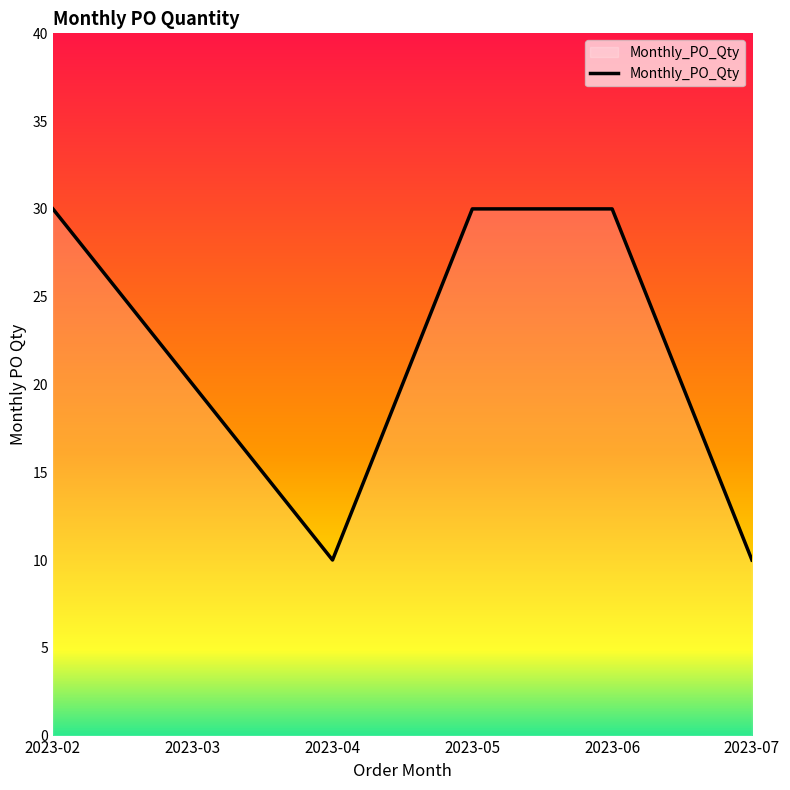

Is it true that the value at 2023-07 is 14?

False